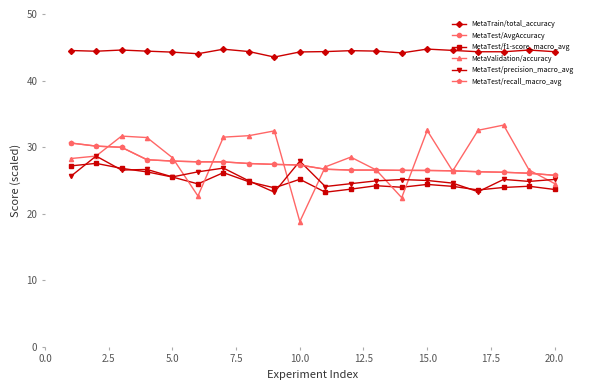

Is this an area chart (filled region under the line)?

No